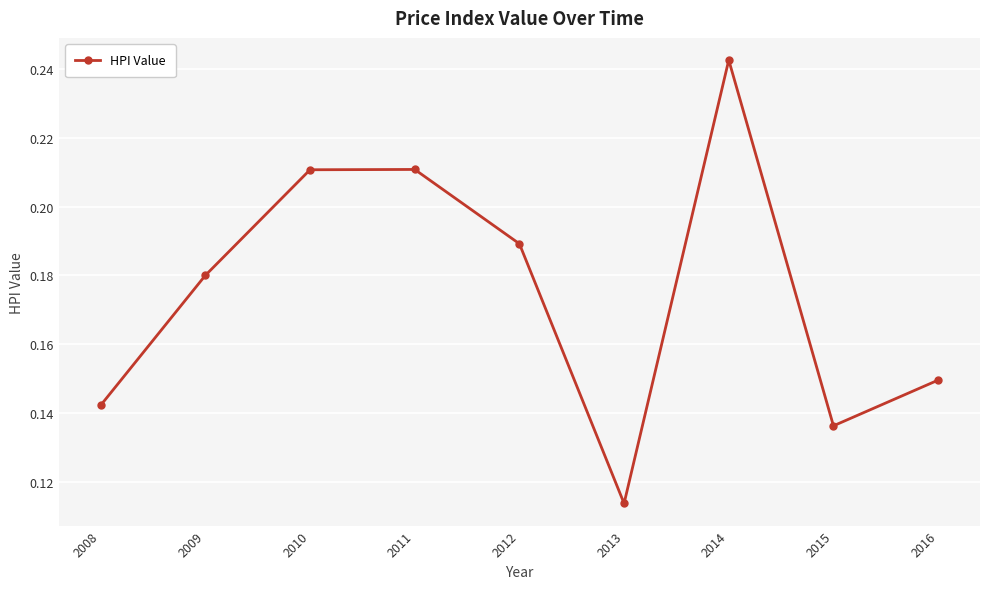

What is the sum of all values?

1.6